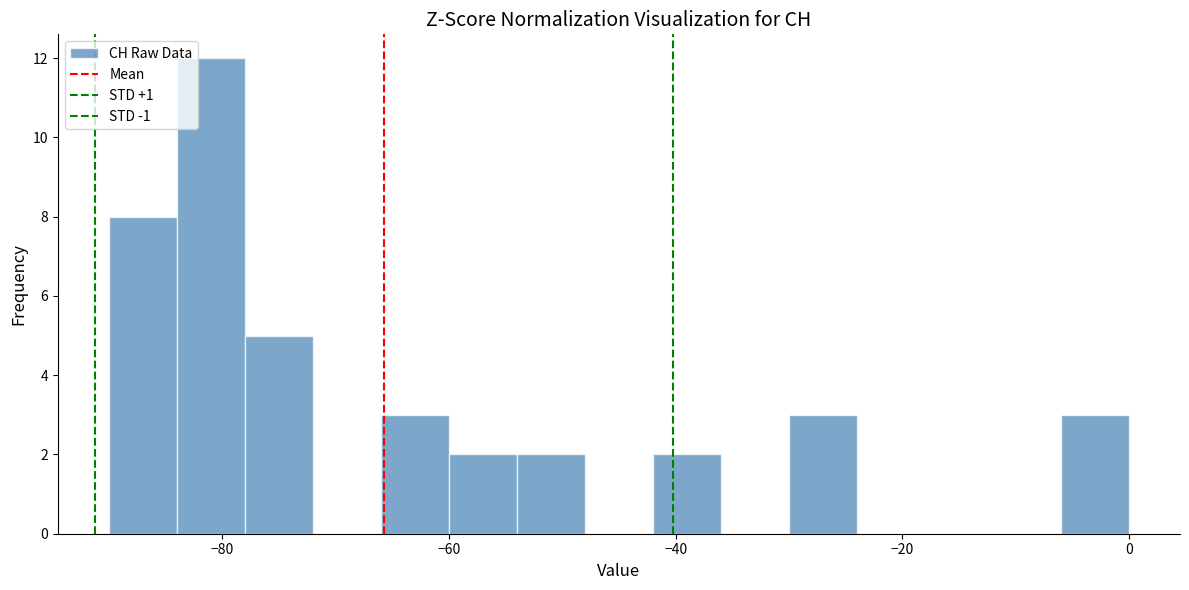

Around what value on the x-axis is the tallest bar? Give the approximate position of its centre, as read against the axis.

-80